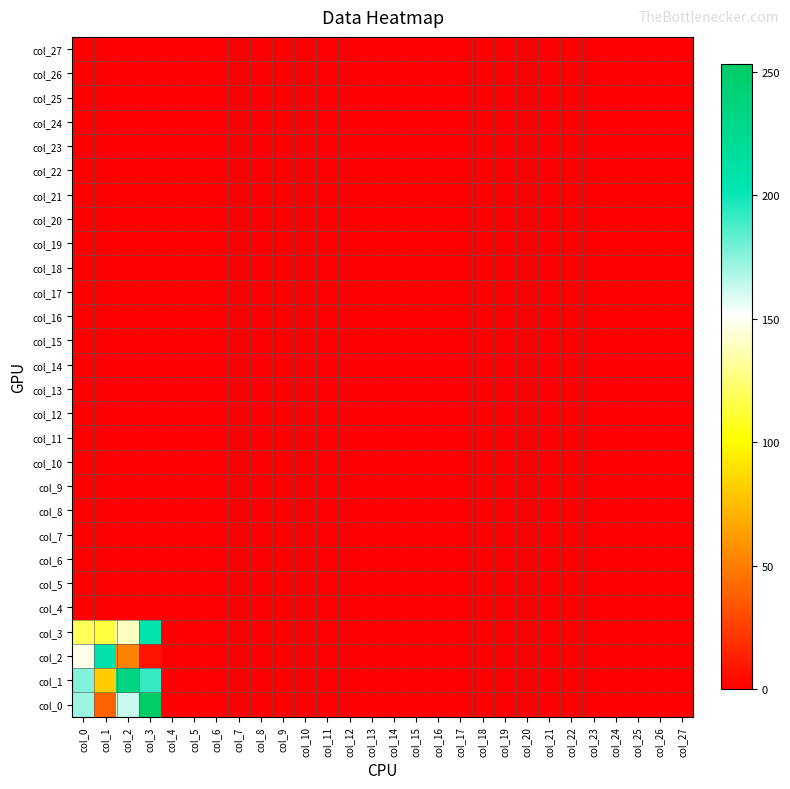

At which category is the sum across all series the highest?

col_3